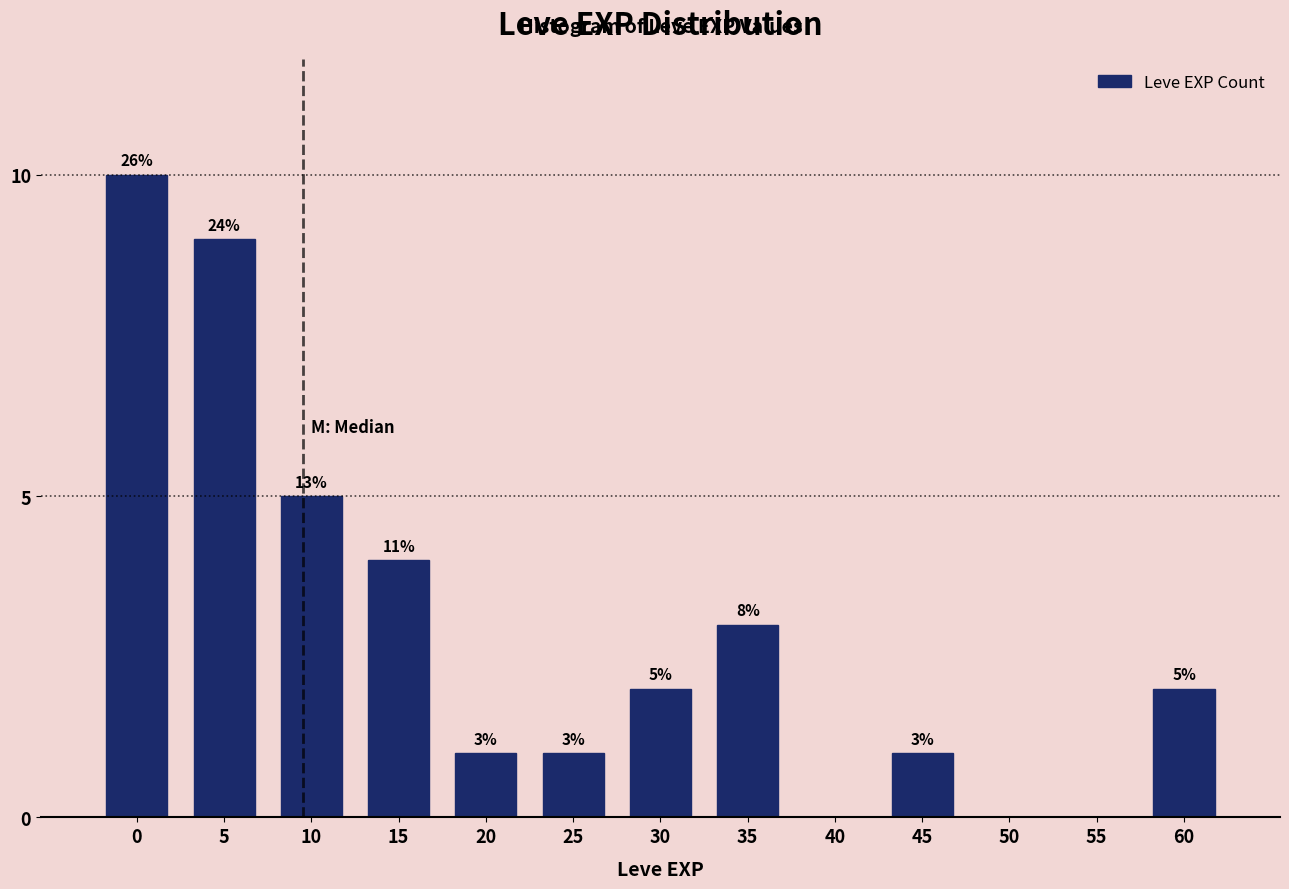

Reading left to right, list all the values displayed in this chart.

0=10	5=9	10=5	15=4	20=1	25=1	30=2	35=3	40=0	45=1	50=0	55=0	60=2